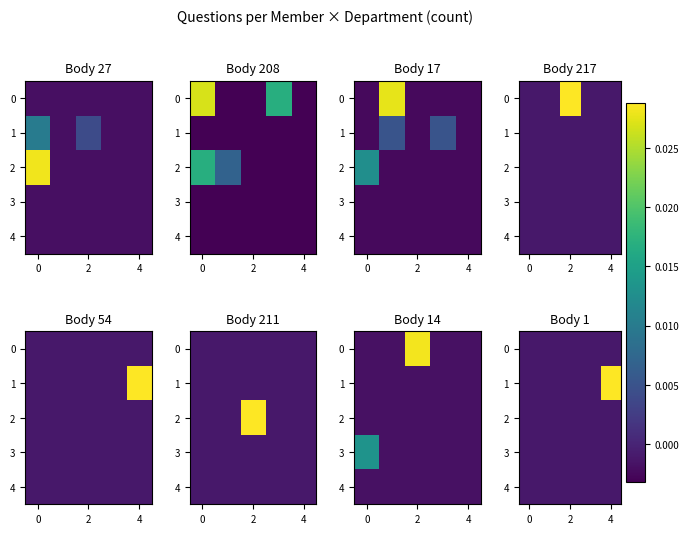

How many negative values does the 1 series have?

4